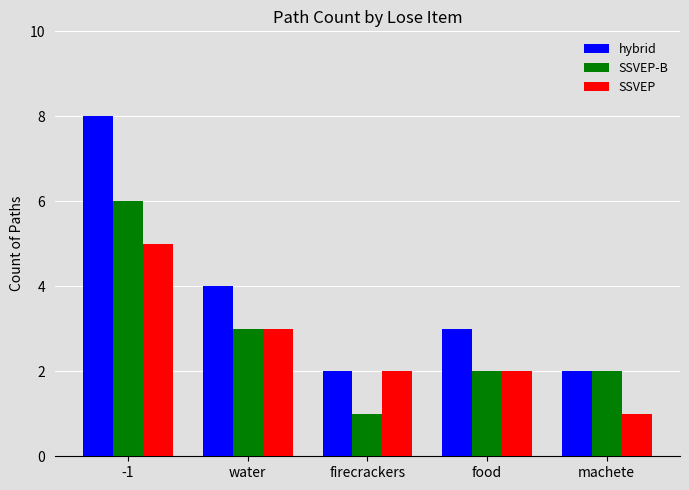

Rank the series by their maximum value, from lowest to highest.

SSVEP, SSVEP-B, hybrid